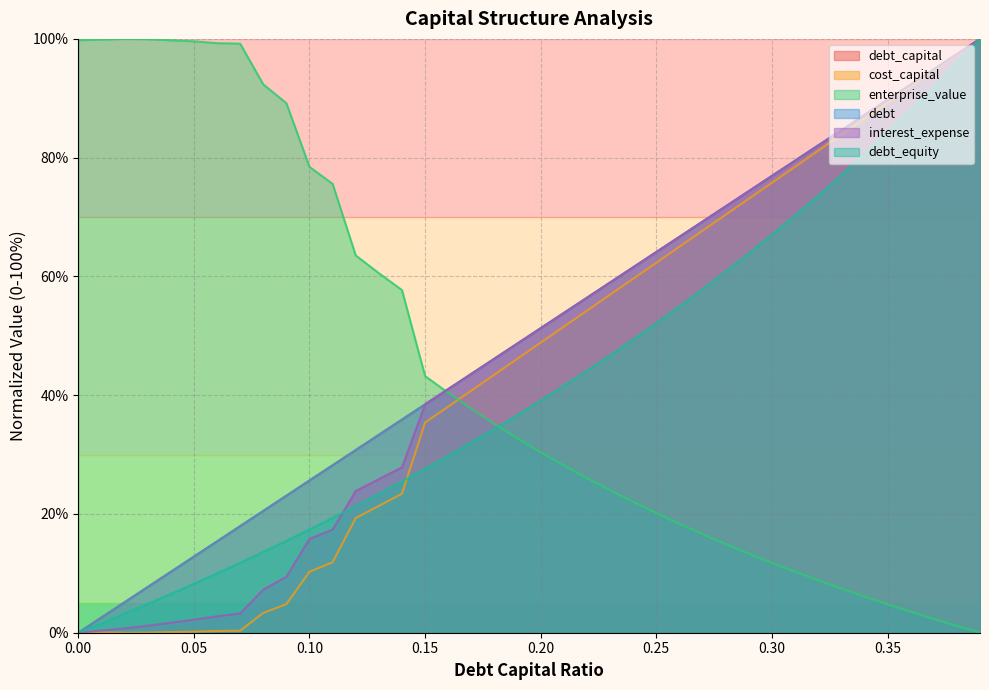

Is it true that interest_expense equals 21.8 at 0.18?

False